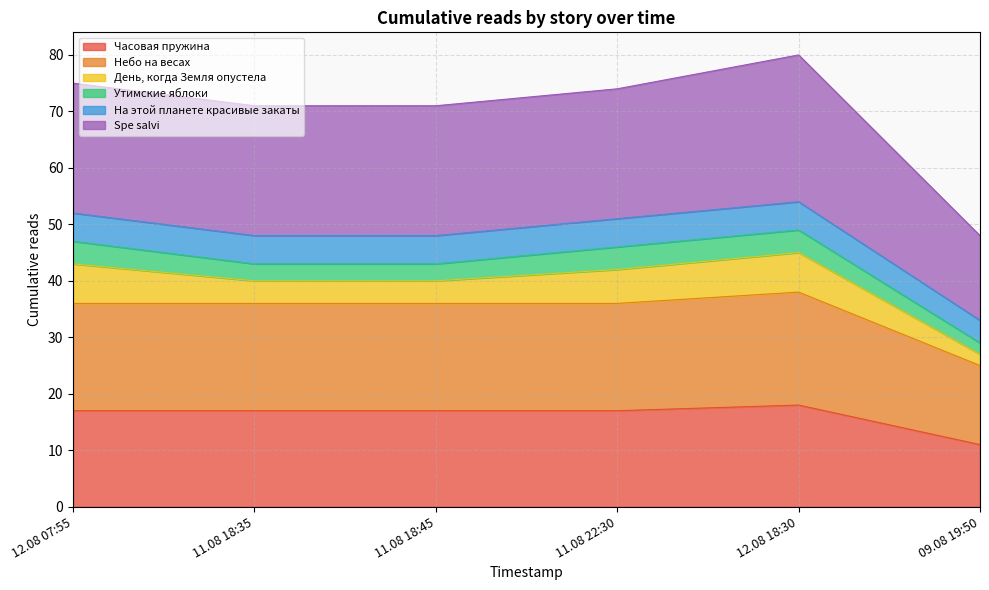

How many data points does each series have?

6